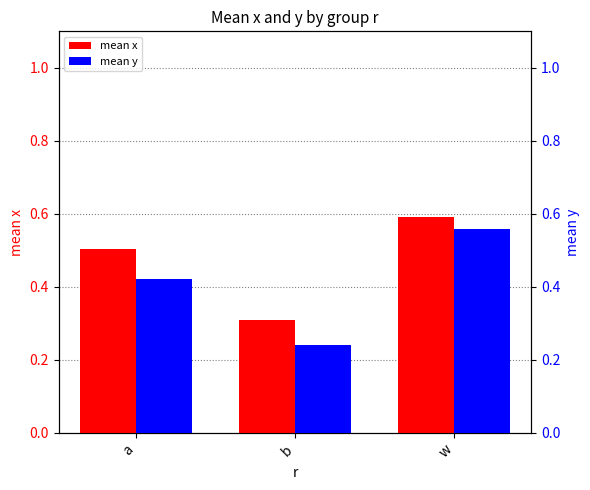

Rank the series by their maximum value, from lowest to highest.

mean y, mean x